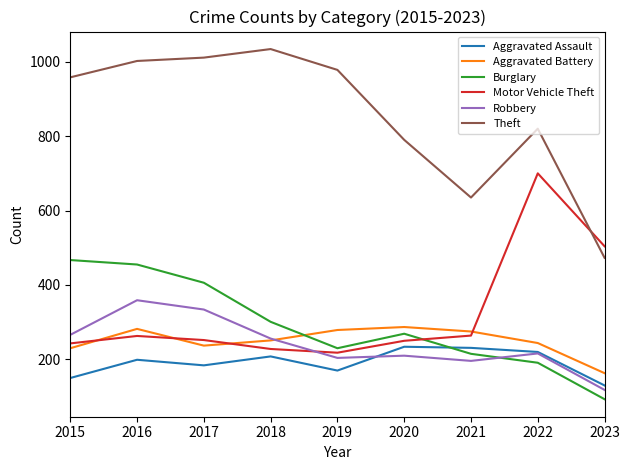

Is it true that Aggravated Assault equals 208 at 2018?

True